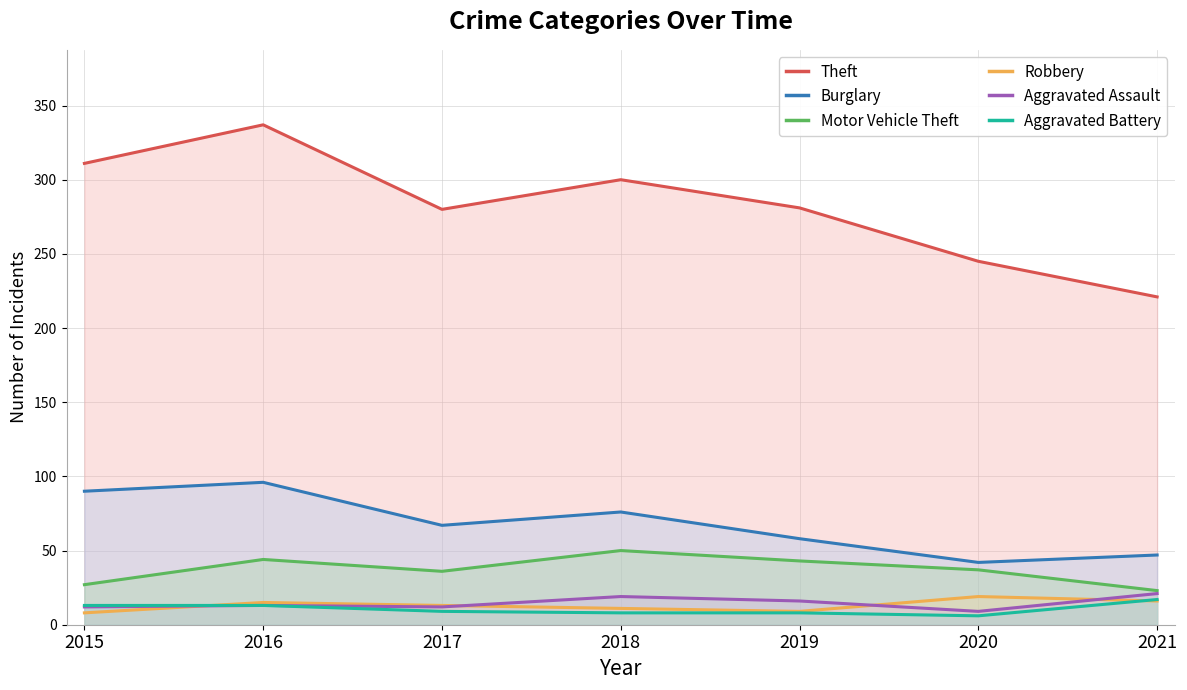

True or false: Robbery has a value of 14 at 2019.

False